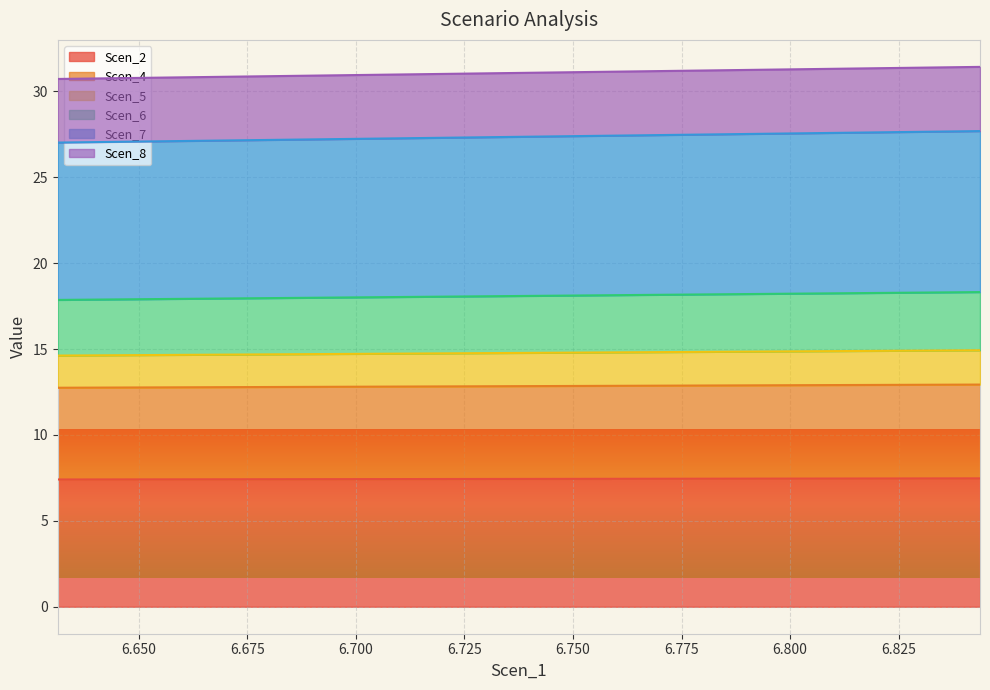

Is the value of Scen_6 at 6.700 greater than the value of Scen_8 at 6.800?

Yes